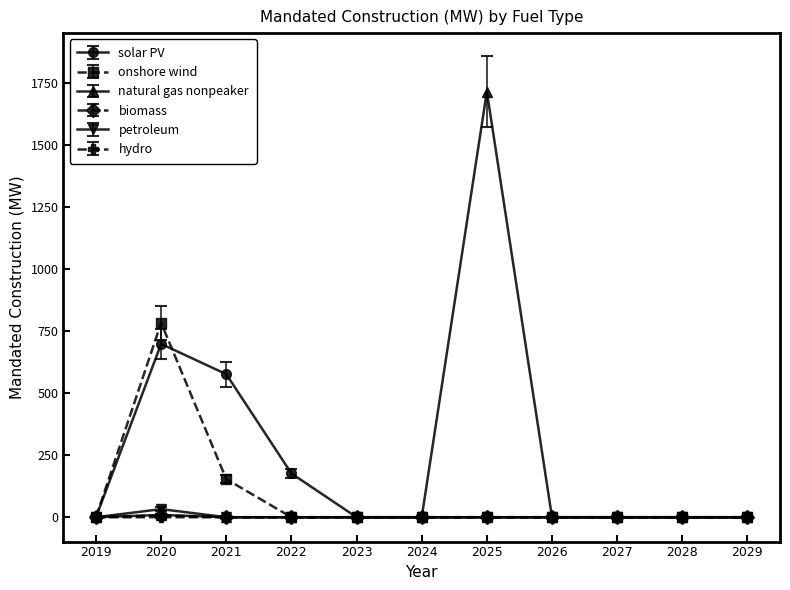

How many lines are shown in the chart?

6